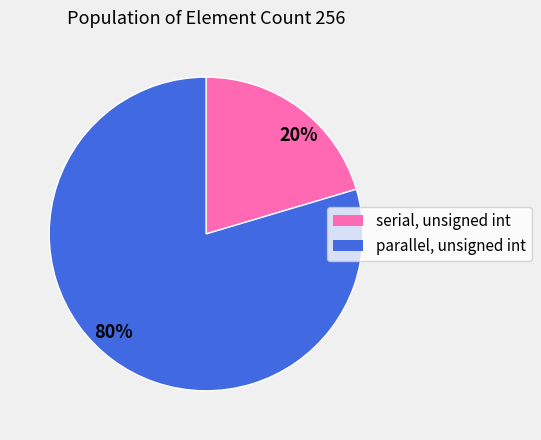

Do parallel, unsigned int and serial, unsigned int together represent more than half of the pie?

Yes